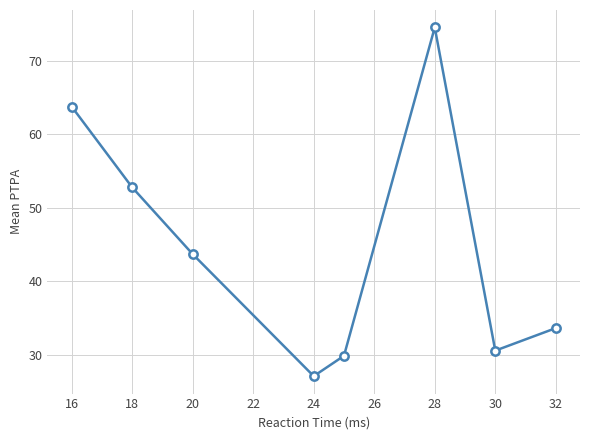

What is the maximum value shown in the chart?

74.5